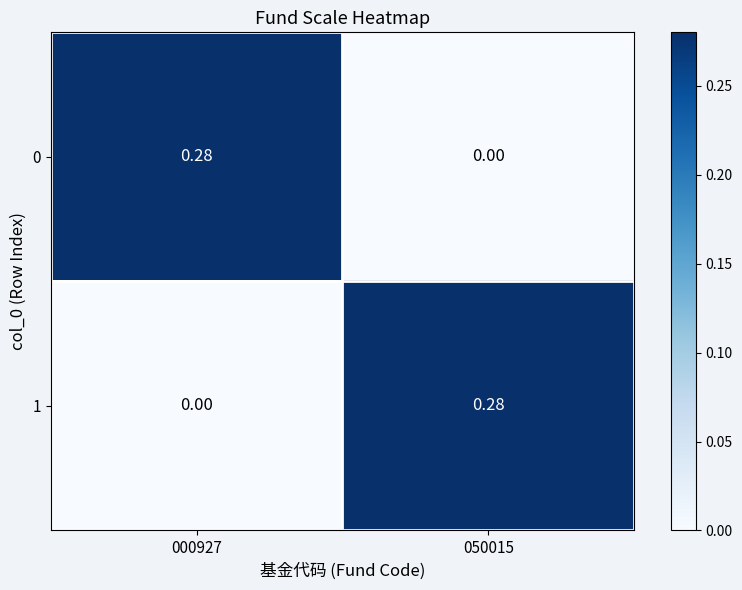

Is the value of 0 at 050015 greater than the value of 1 at 050015?

No